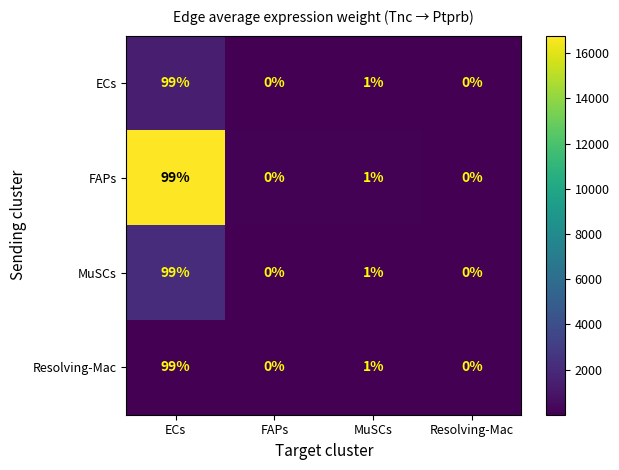

What is the difference between the maximum and minimum values in the FAPs series?

99